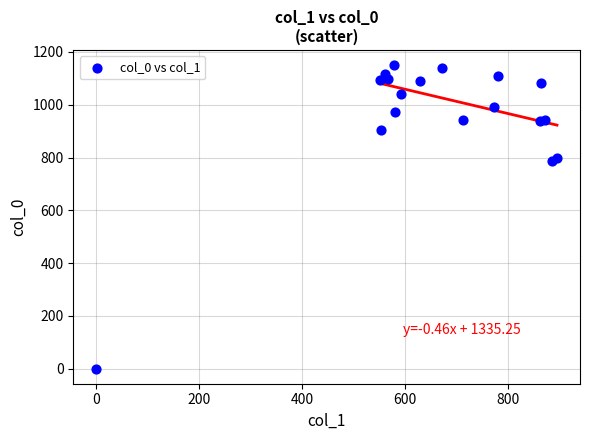

What is the range of X values (max minus min)?

894.4